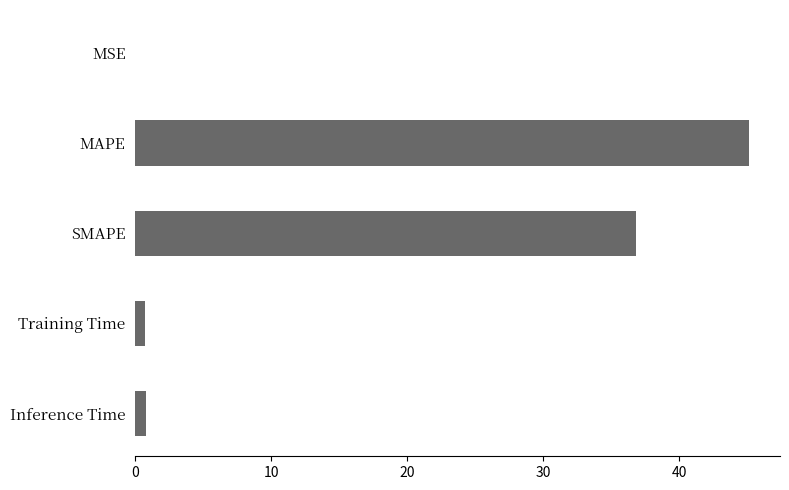

What is the average value?

16.7